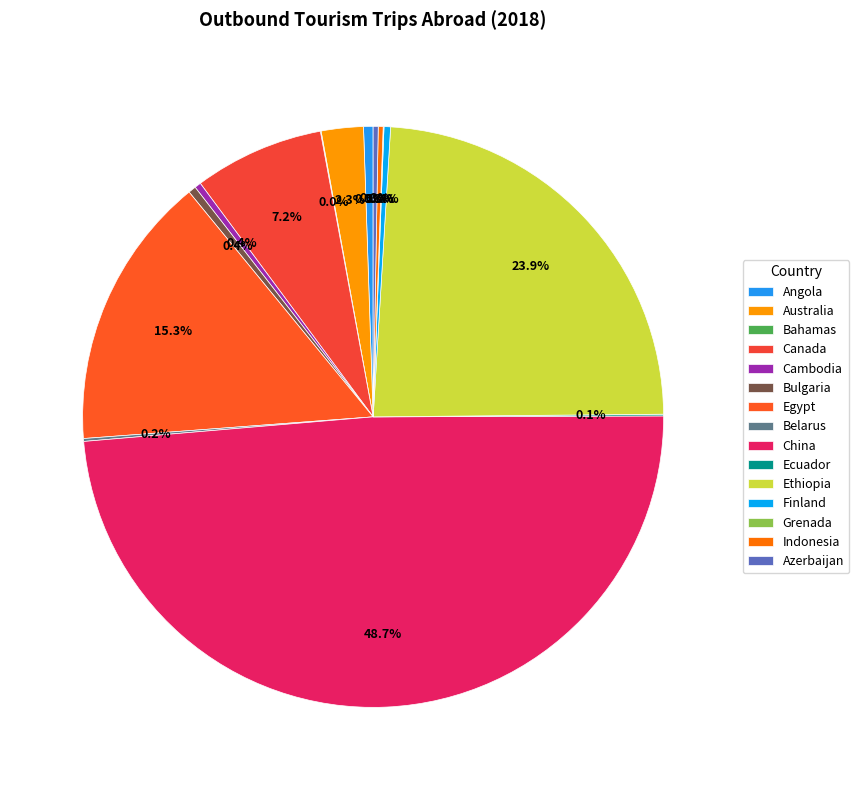

Which slice is the largest?

China